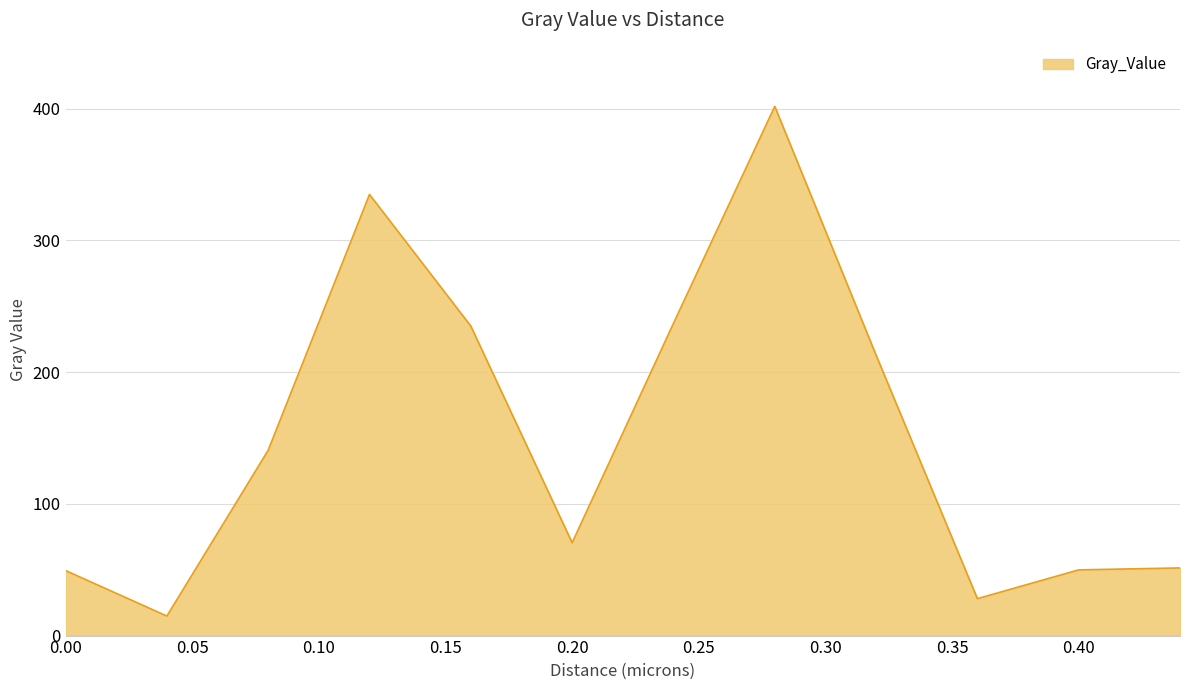

What is the difference between the maximum and minimum values?

386.8